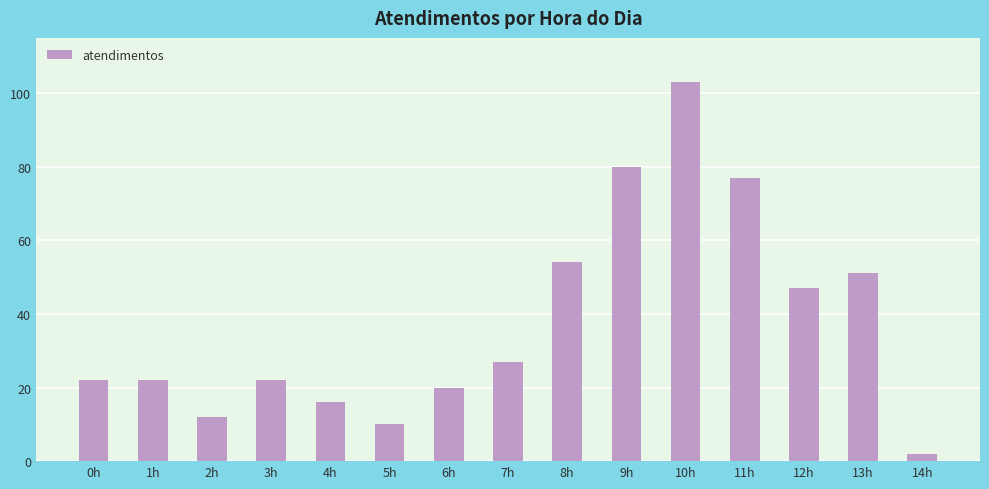

Between 10h and 3h, which is larger?

10h